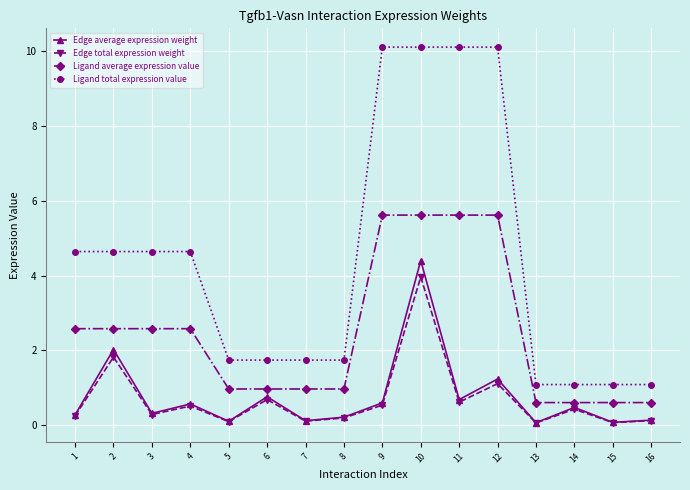

Is it true that Ligand total expression value equals 4.6 at 3?

True